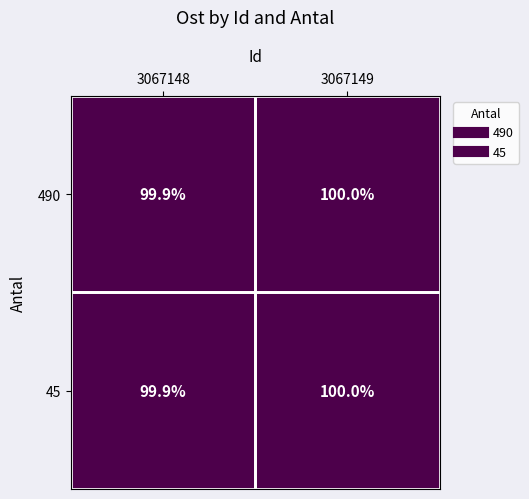

Which category has the lowest value across all series?

3067148